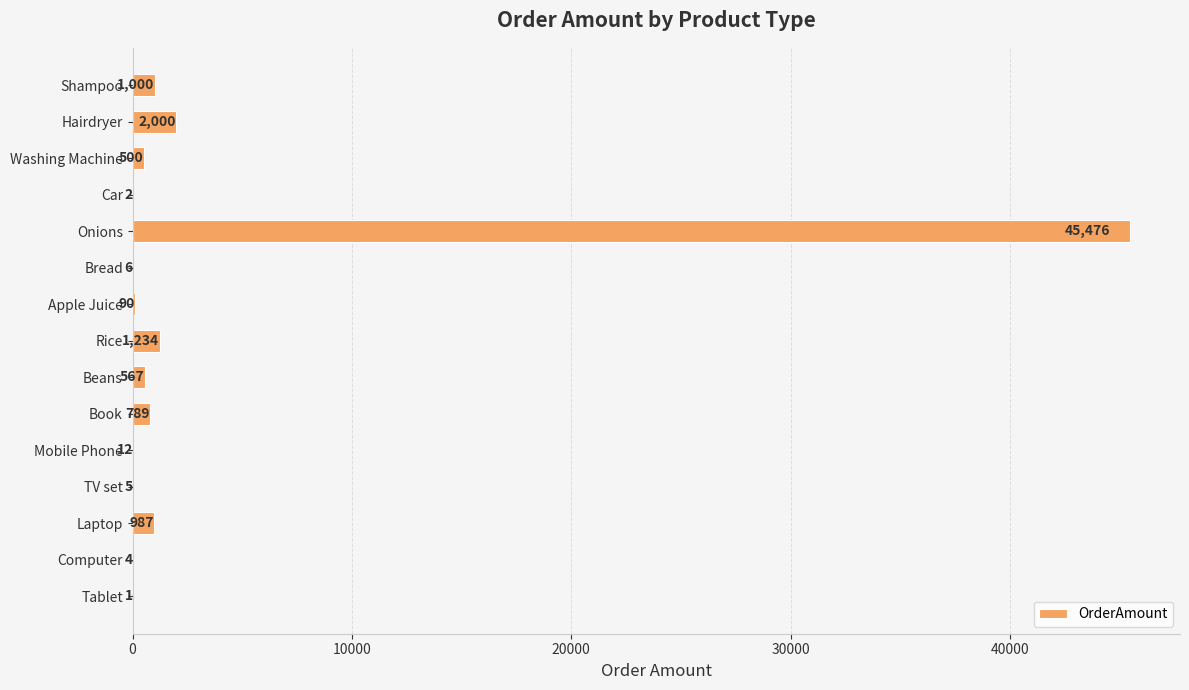

True or false: the data shows 500 at Washing Machine.

True